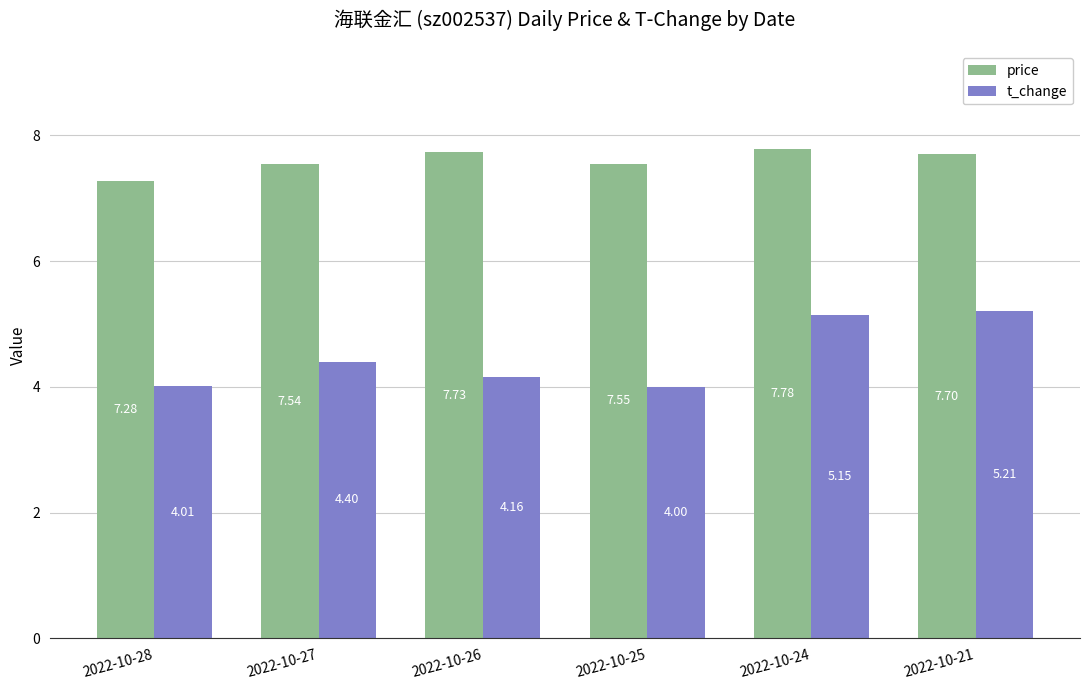

Is it true that t_change equals 4.0 at 2022-10-28?

True